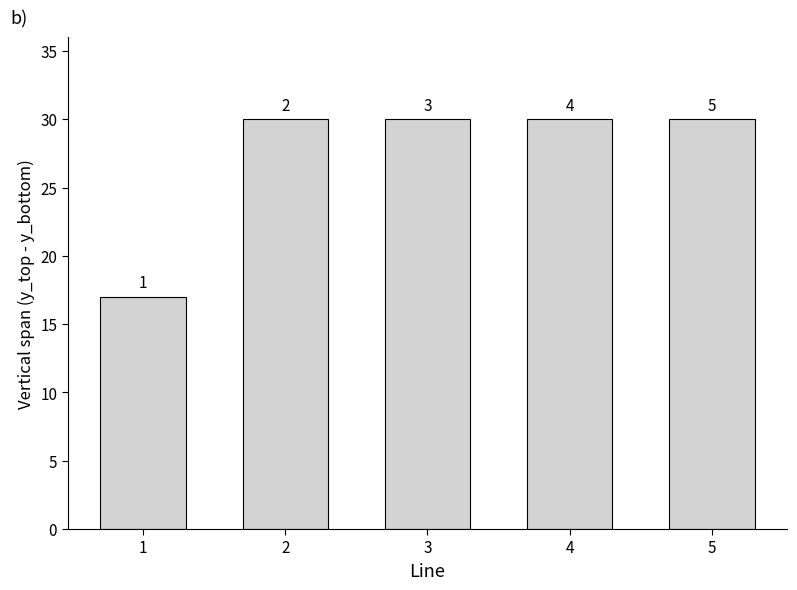

Rank the categories by value from lowest to highest.

1, 2, 3, 4, 5